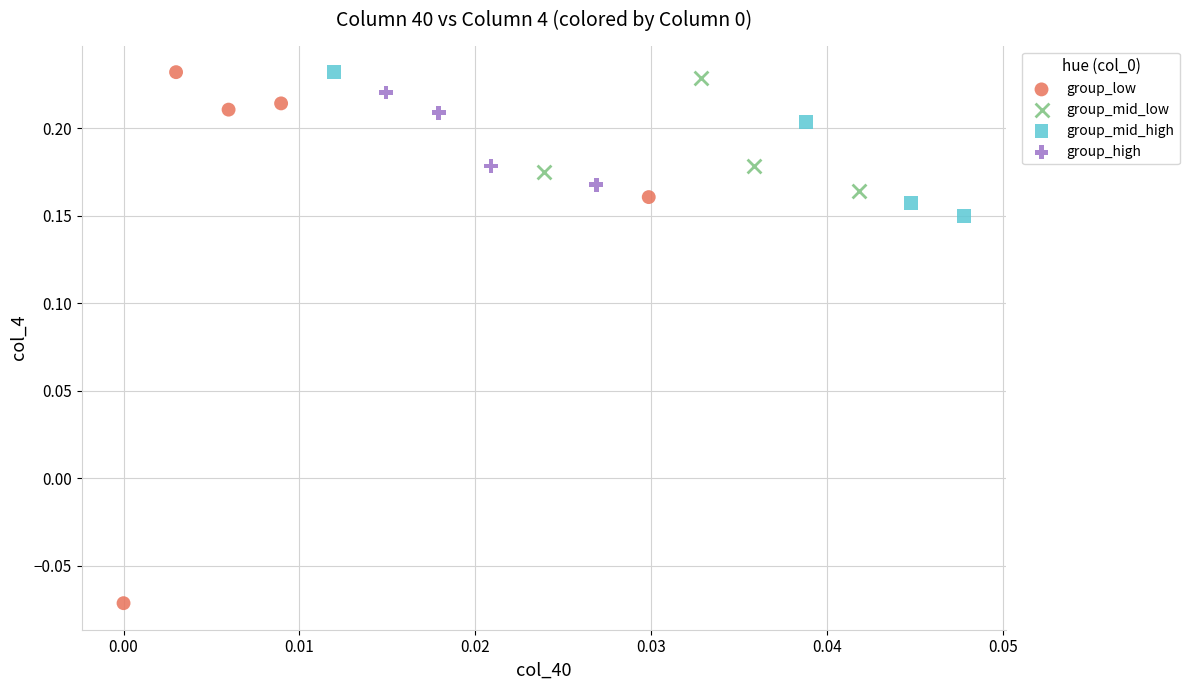

Which series reaches the minimum Y coordinate?

group_low